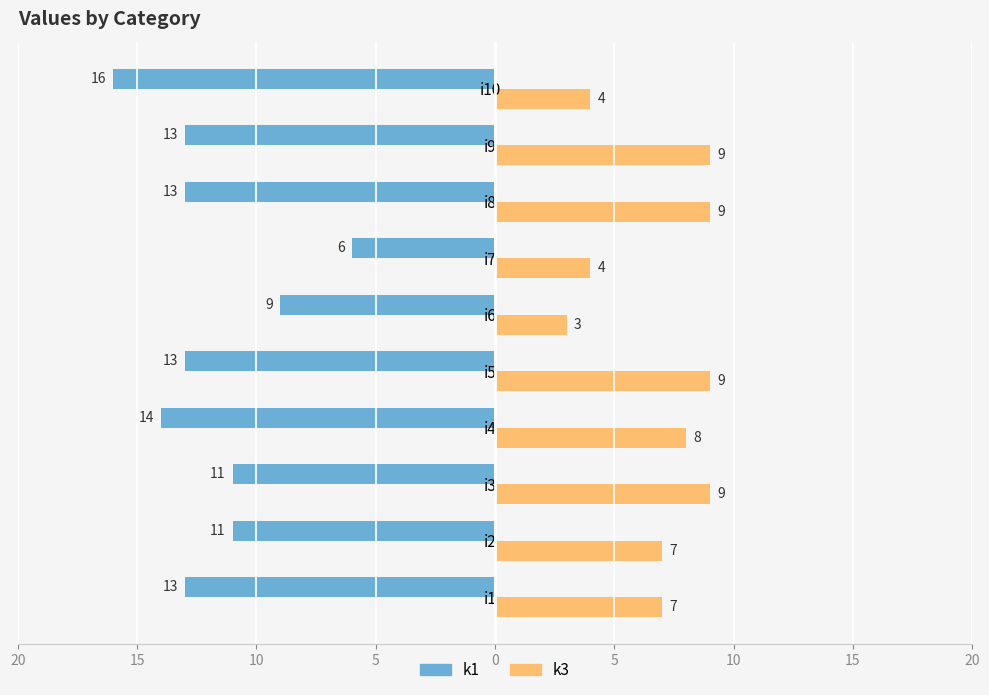

What are all the series names shown in the legend?

k1, k3